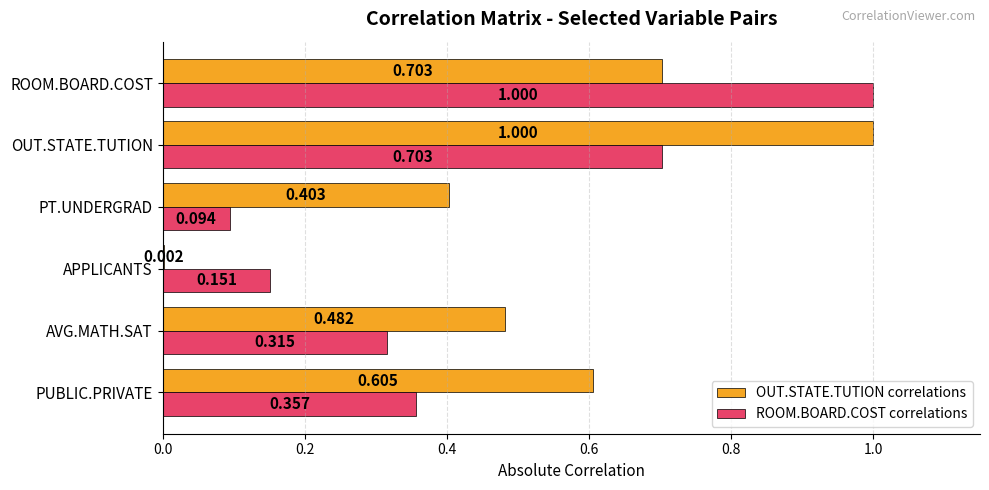

Which series changed the most between APPLICANTS and PT.UNDERGRAD?

OUT.STATE.TUTION correlations